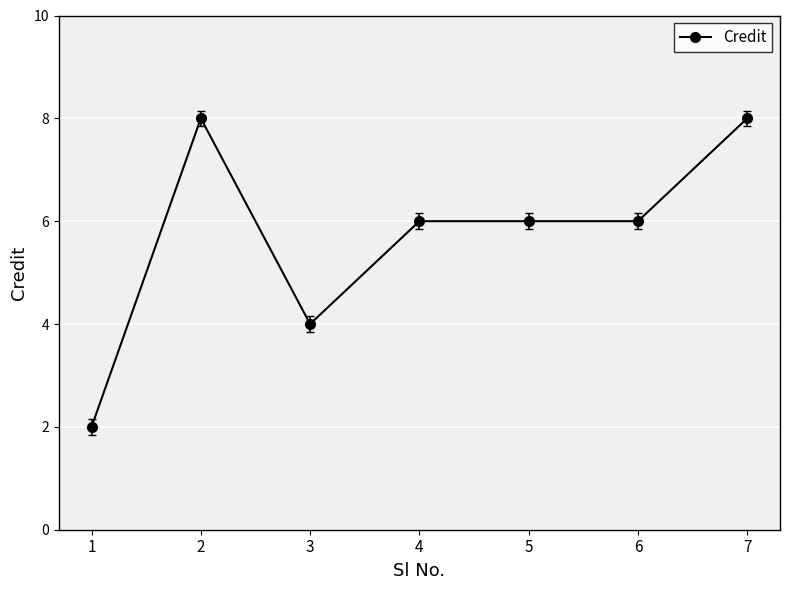

What is the change in value from 2 to 5?

-2